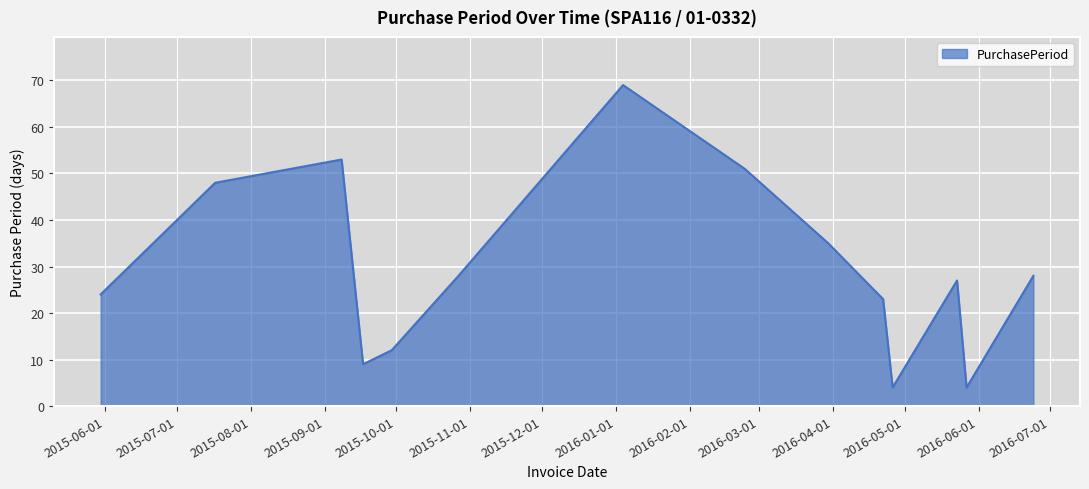

How many lines are shown in the chart?

1